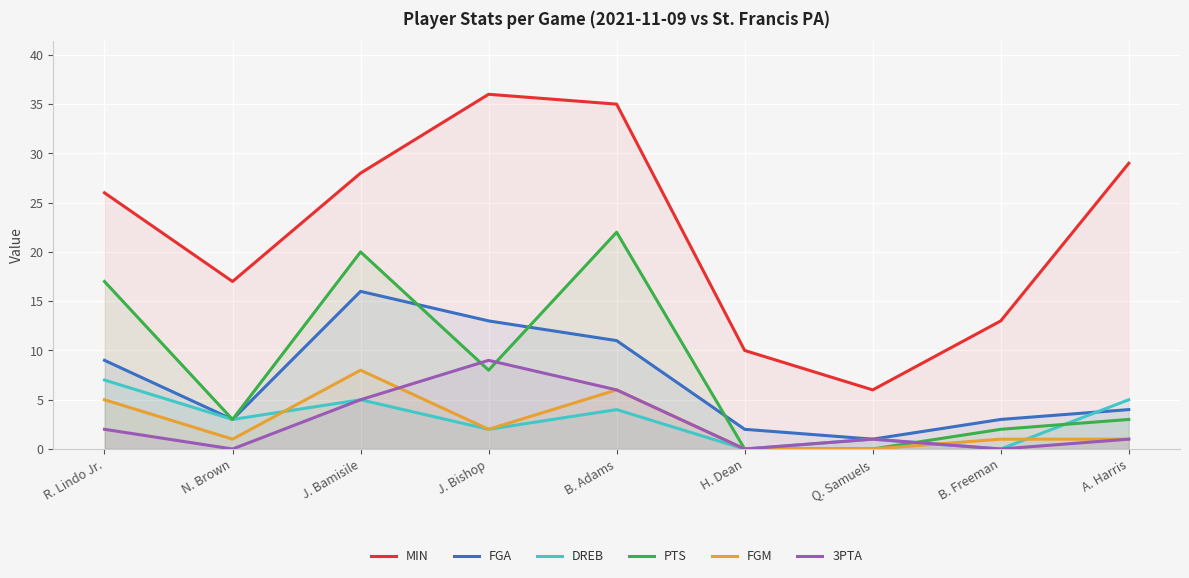

List the labels in order of MIN value, largest first.

J. Bishop, B. Adams, A. Harris, J. Bamisile, R. Lindo Jr., N. Brown, B. Freeman, H. Dean, Q. Samuels